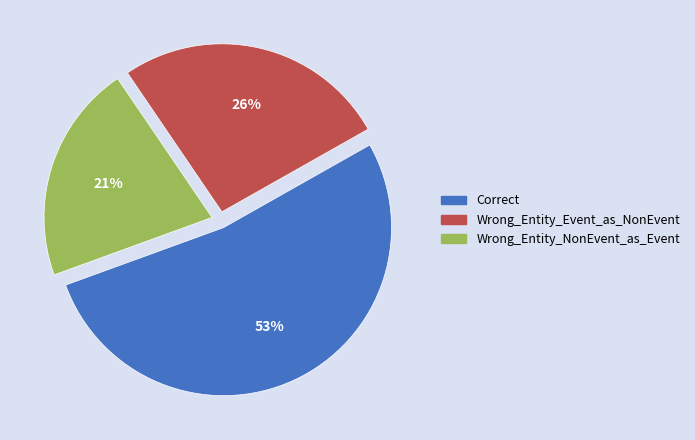

Do Wrong_Entity_Event_as_NonEvent and Correct together represent more than half of the pie?

Yes